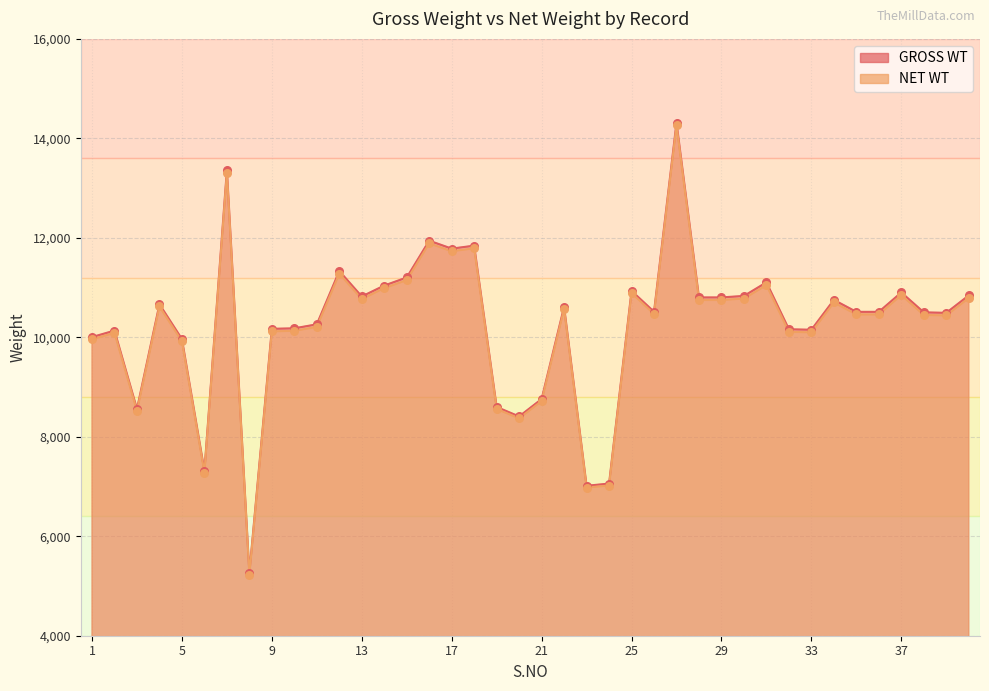

At which category is the sum across all series the highest?

27